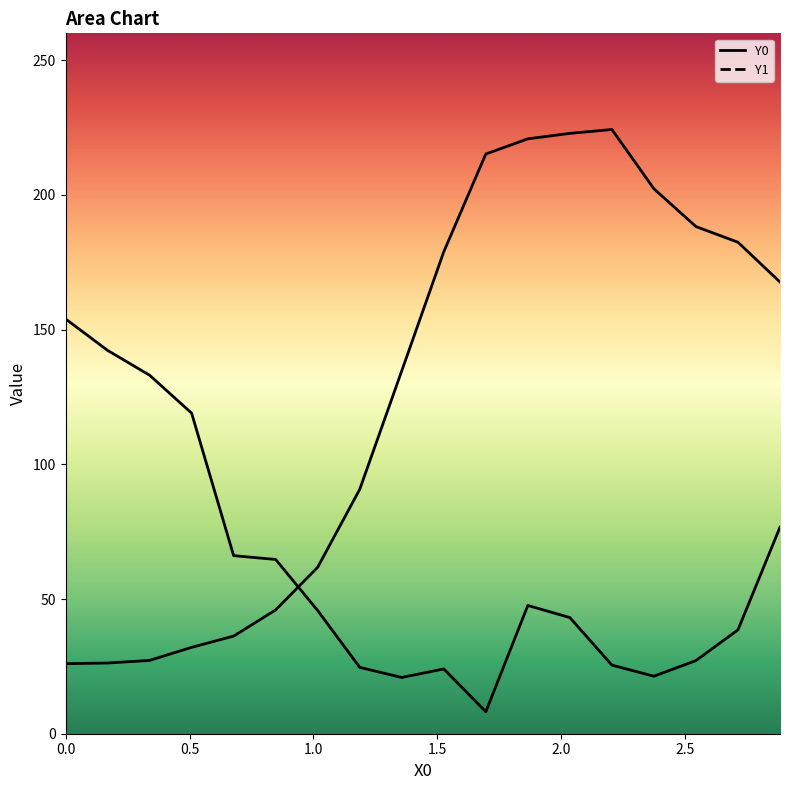

Rank the categories by Y0 value from lowest to highest.

0.0, 0.16949, 0.33898, 0.50847, 0.67797, 0.84746, 1.01695, 1.18644, 1.35593, 2.88136, 1.52542, 2.71186, 2.54237, 2.37288, 1.69492, 1.86441, 2.0339, 2.20339